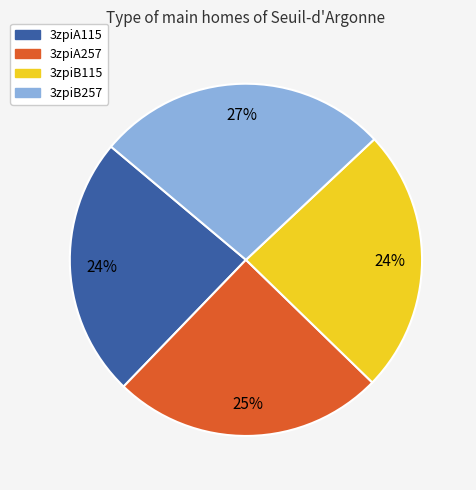

To the nearest percent, what is the difference between the largest and smallest slice percentages?

3%